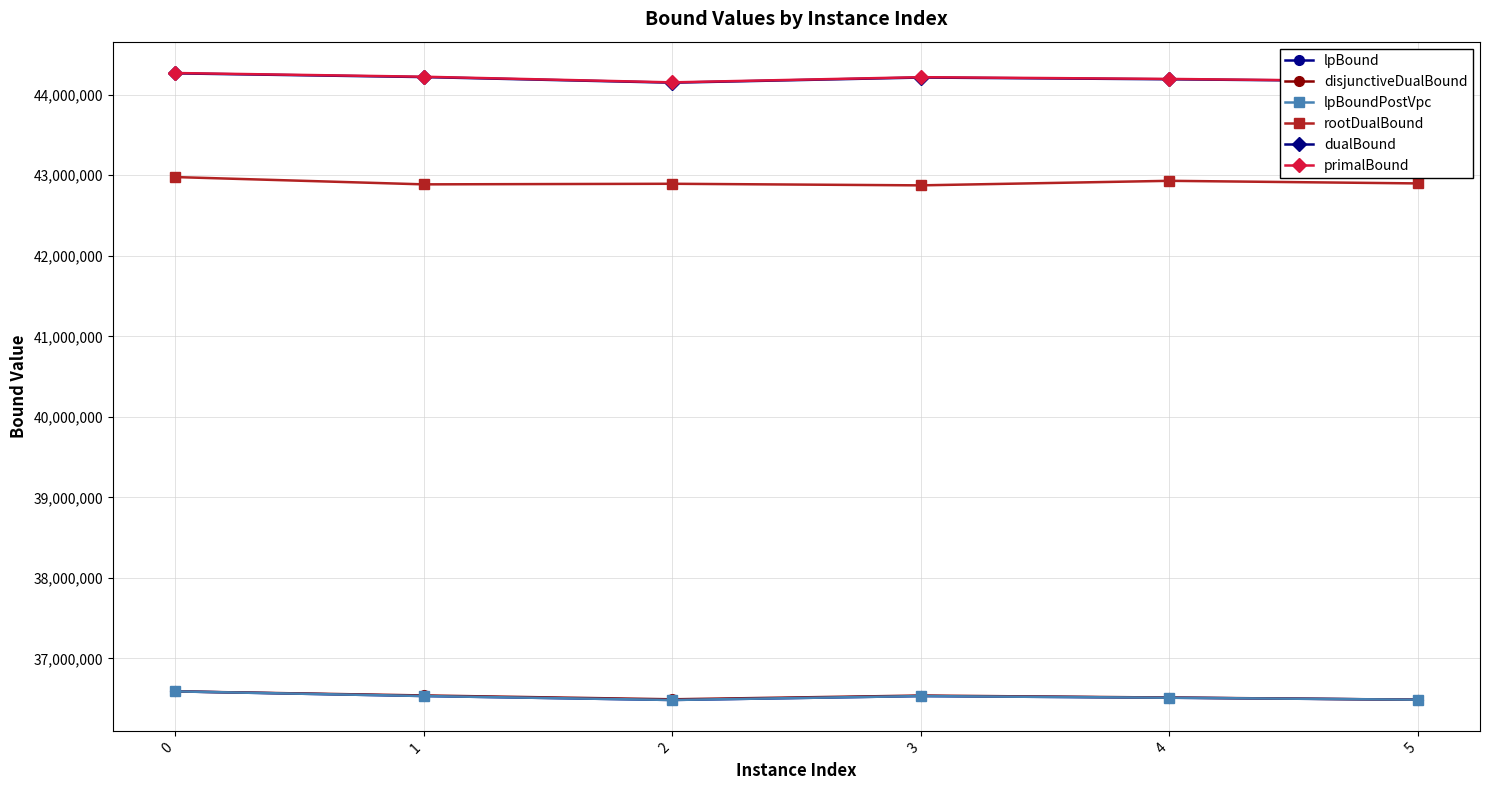

True or false: primalBound has a value of 10309236.4 at 3.

False